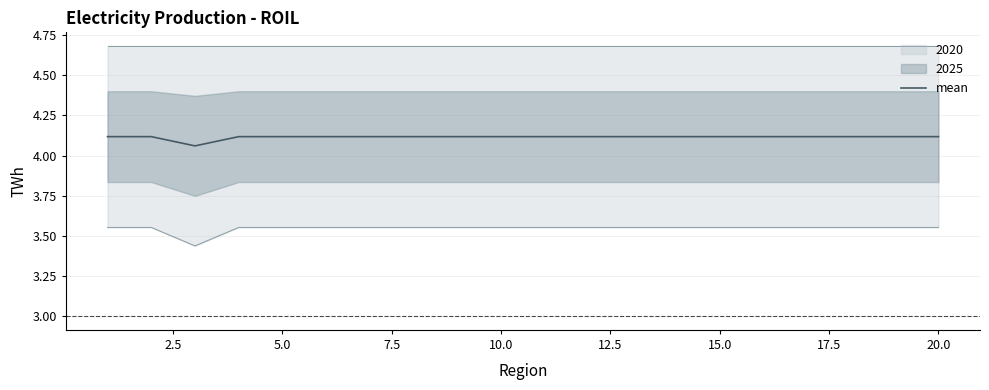

The value of mean at 15.0 is 5.5. True or false?

False